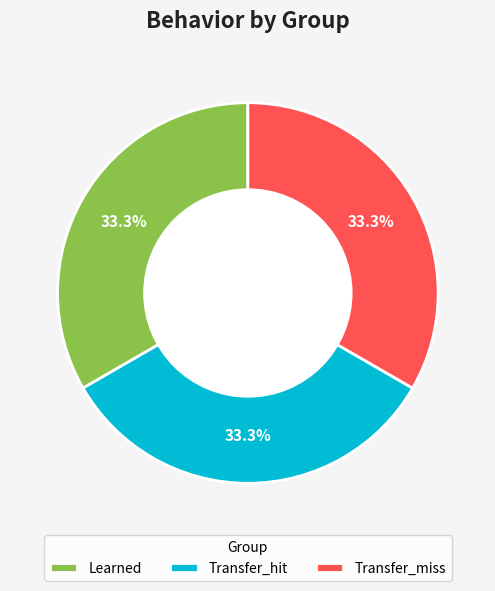

Does any single category account for the majority?

No